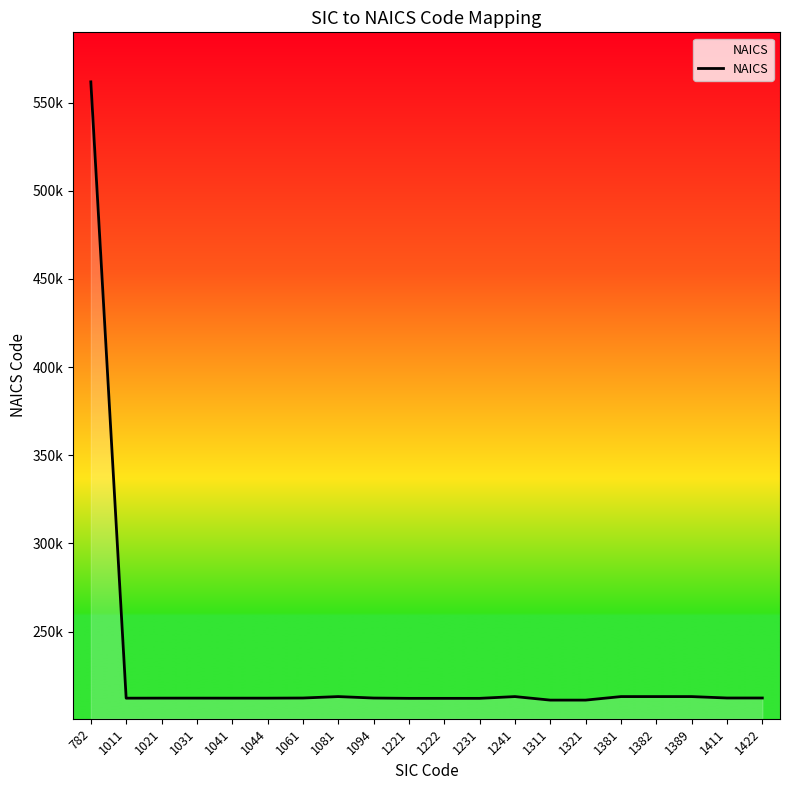

Which has a higher value, 1411 or 1222?

1411